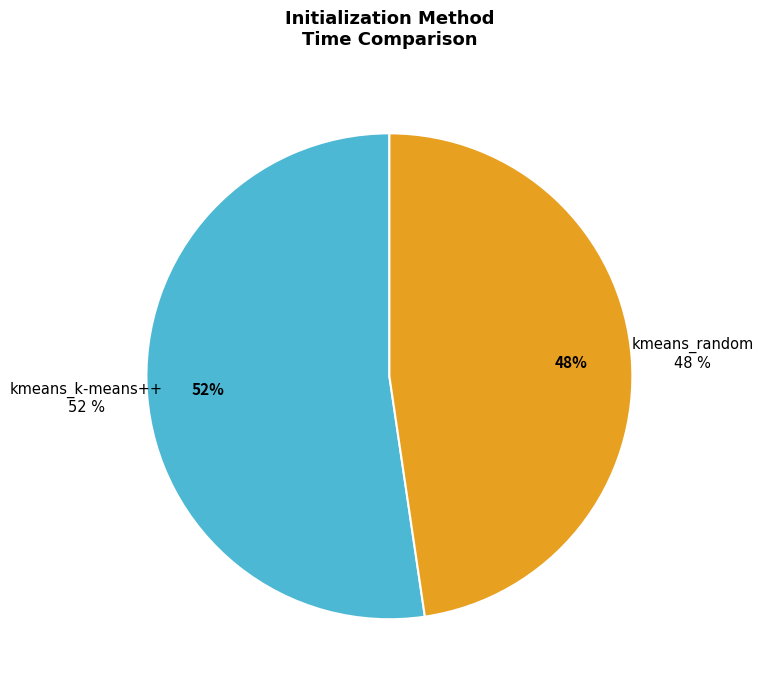

To the nearest percent, what is the average slice percentage?

50%